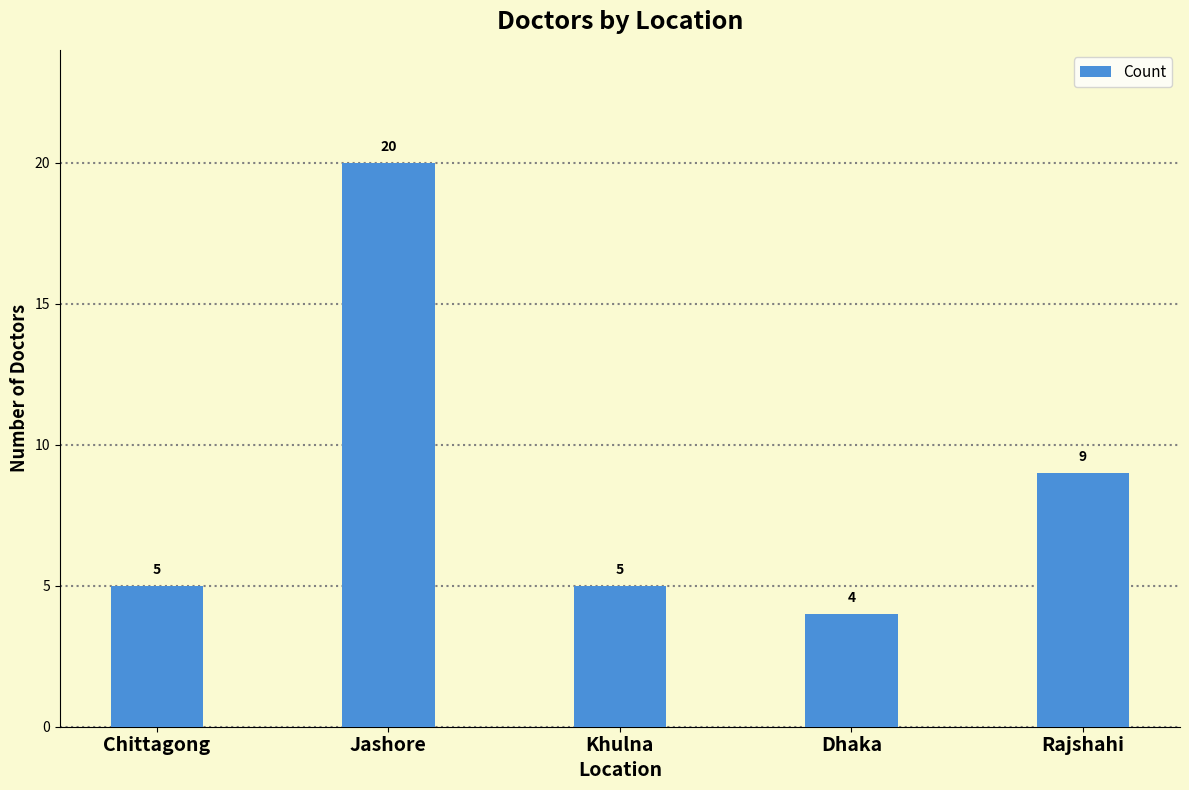

Count the number of categories in the chart.

5